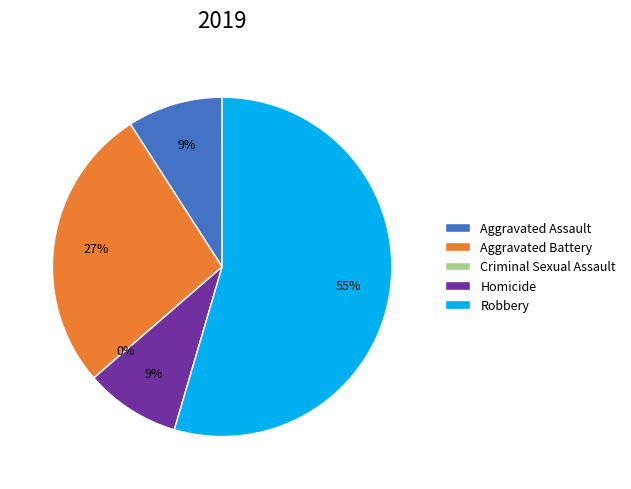

Does Homicide account for over 50% of the chart?

No